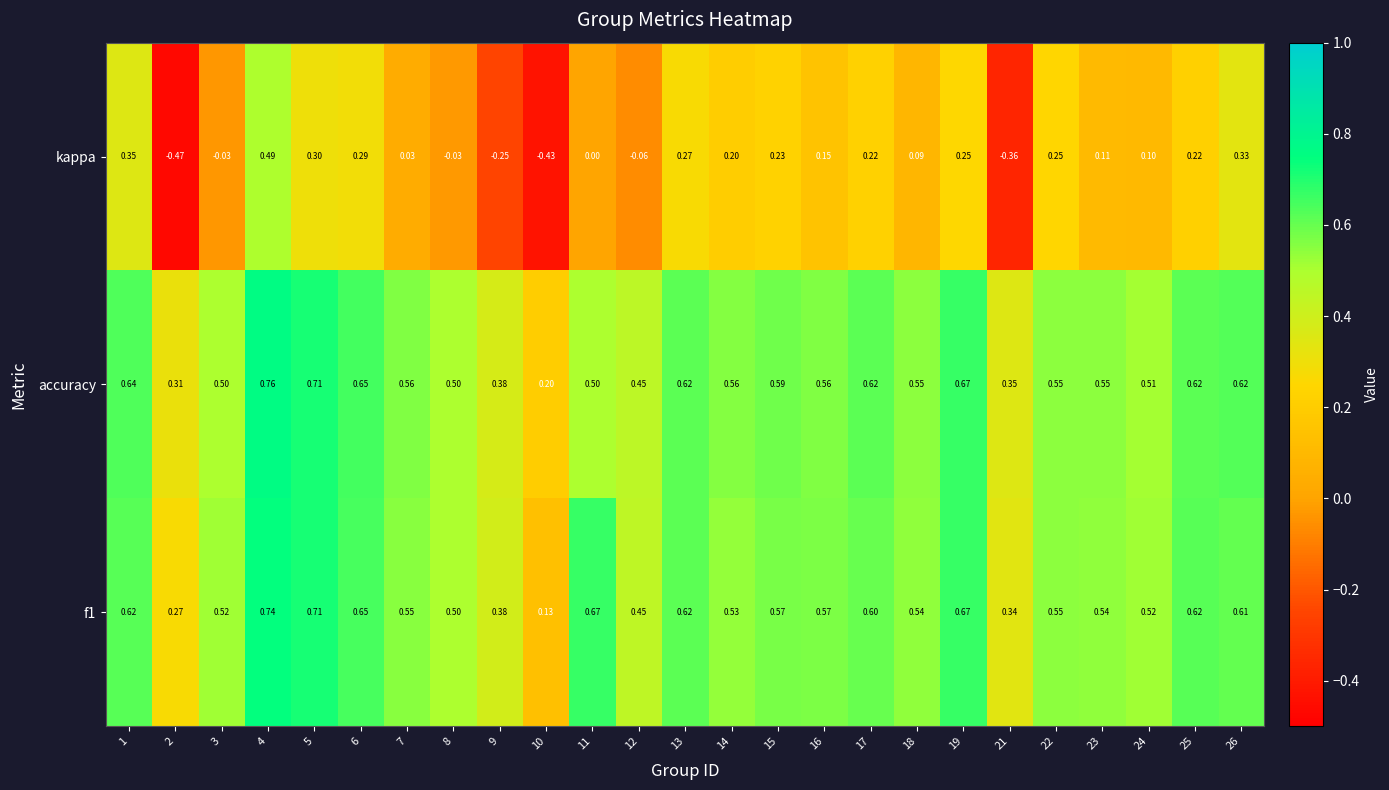

Between 4 and 12, which series saw the biggest shift?

kappa